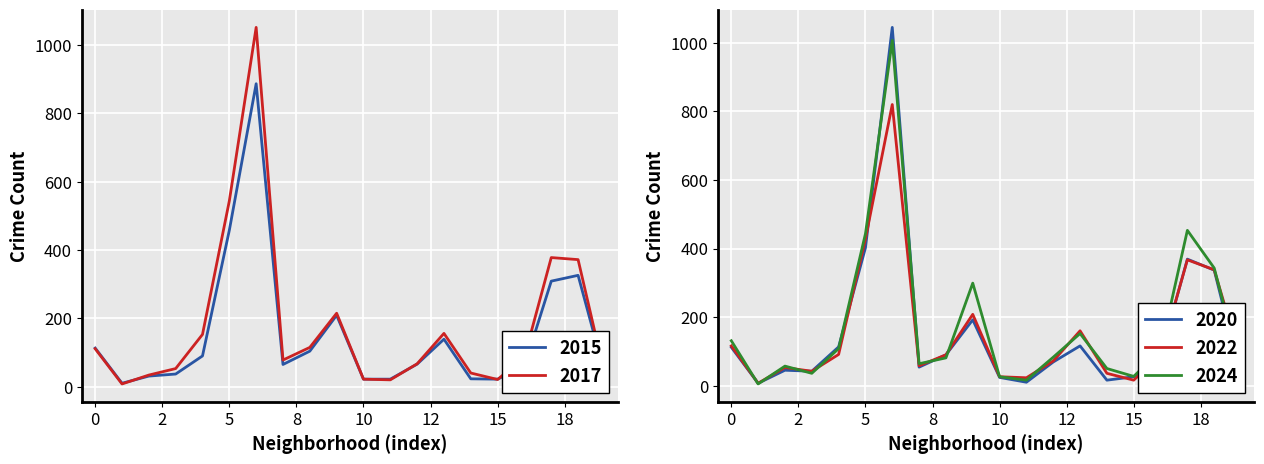

What is the highest value of the 2017 series?

1052